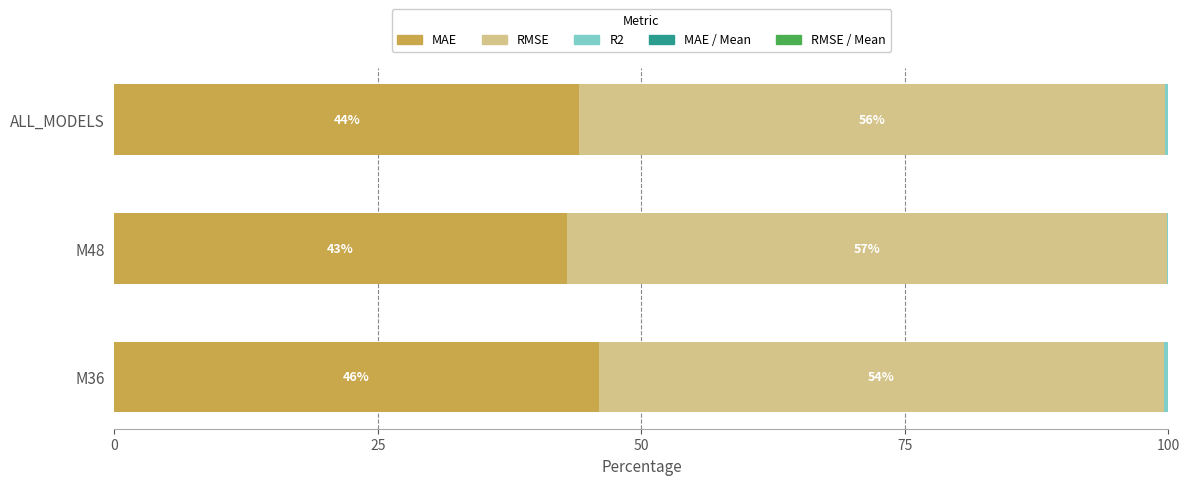

The value of MAE at M36 is 46.0. True or false?

True